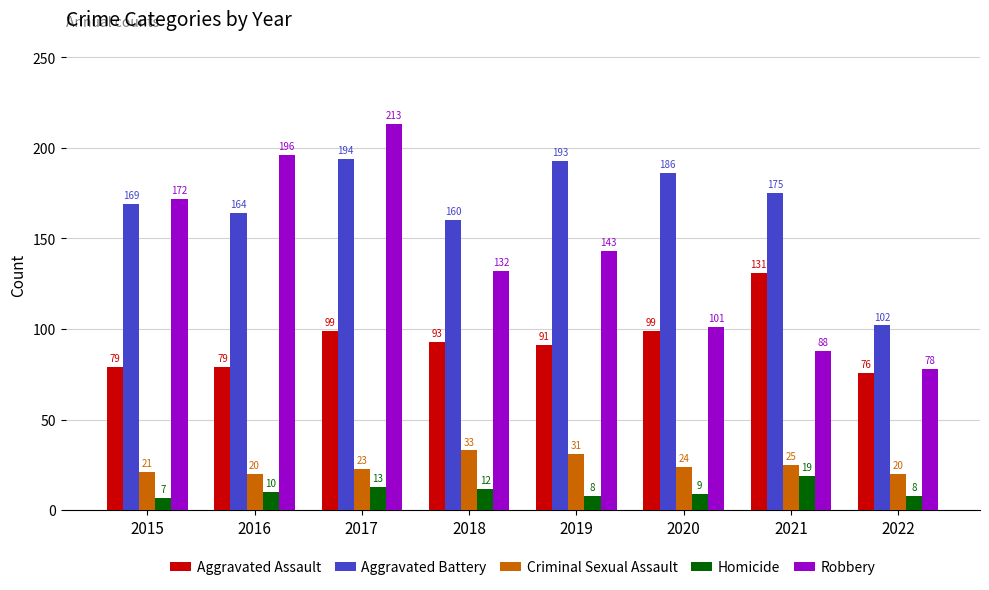

Reading left to right, list all the values displayed in this chart.

Aggravated Assault: 2015=79	2016=79	2017=99	2018=93	2019=91	2020=99	2021=131	2022=76
Aggravated Battery: 2015=169	2016=164	2017=194	2018=160	2019=193	2020=186	2021=175	2022=102
Criminal Sexual Assault: 2015=21	2016=20	2017=23	2018=33	2019=31	2020=24	2021=25	2022=20
Homicide: 2015=7	2016=10	2017=13	2018=12	2019=8	2020=9	2021=19	2022=8
Robbery: 2015=172	2016=196	2017=213	2018=132	2019=143	2020=101	2021=88	2022=78